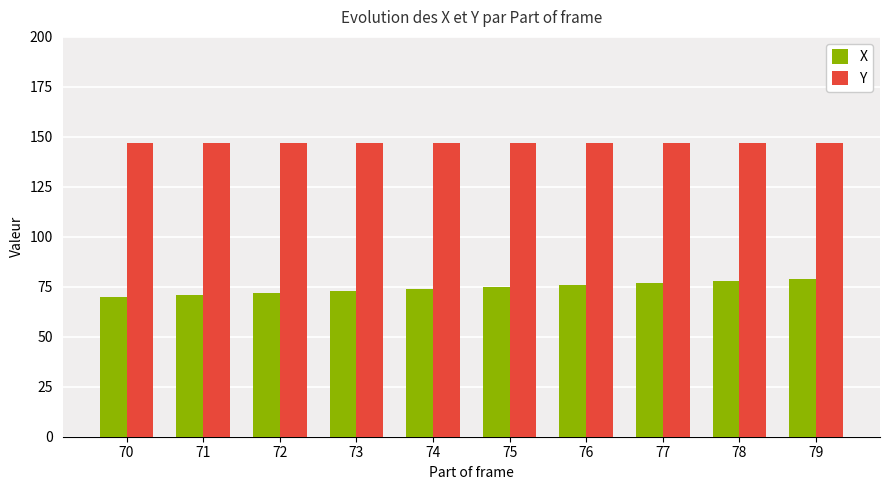

Which series has the largest range (max minus min)?

X